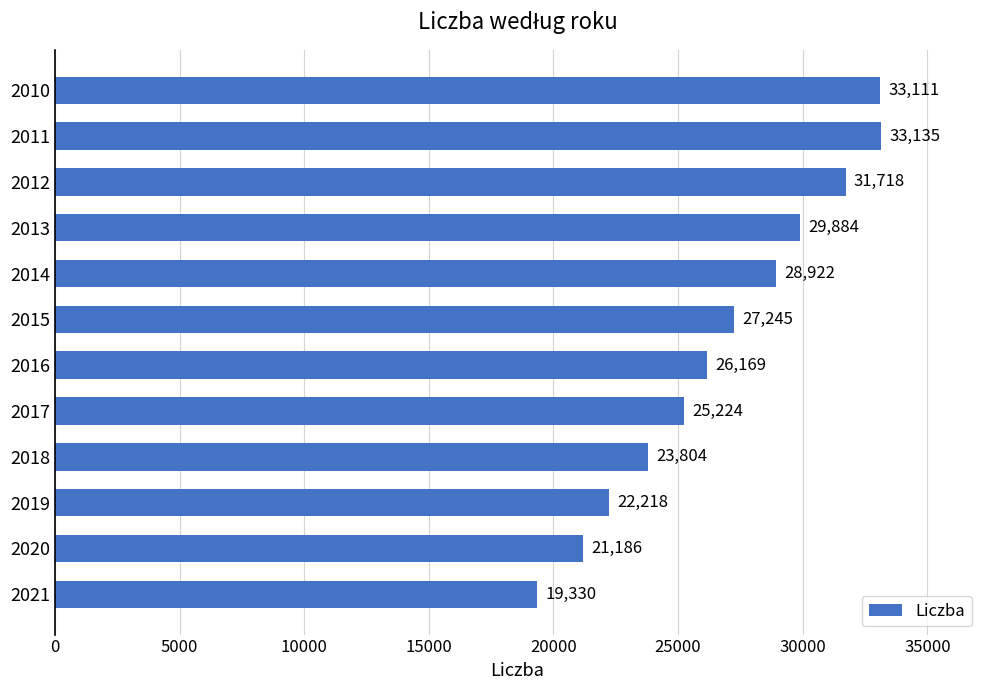

What is the smallest value displayed?

19330